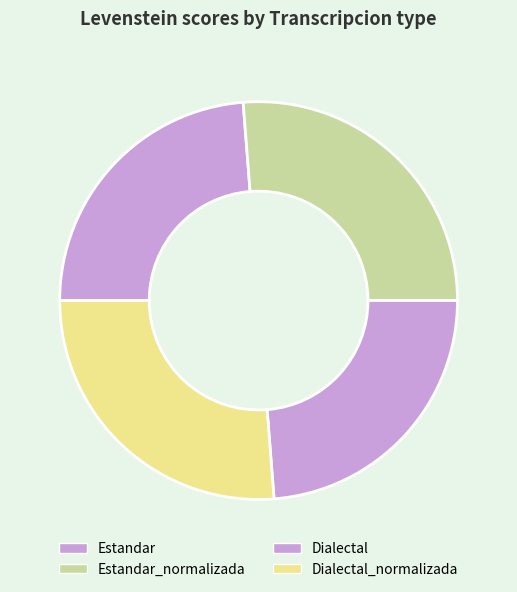

Which slice is the largest?

Estandar_normalizada